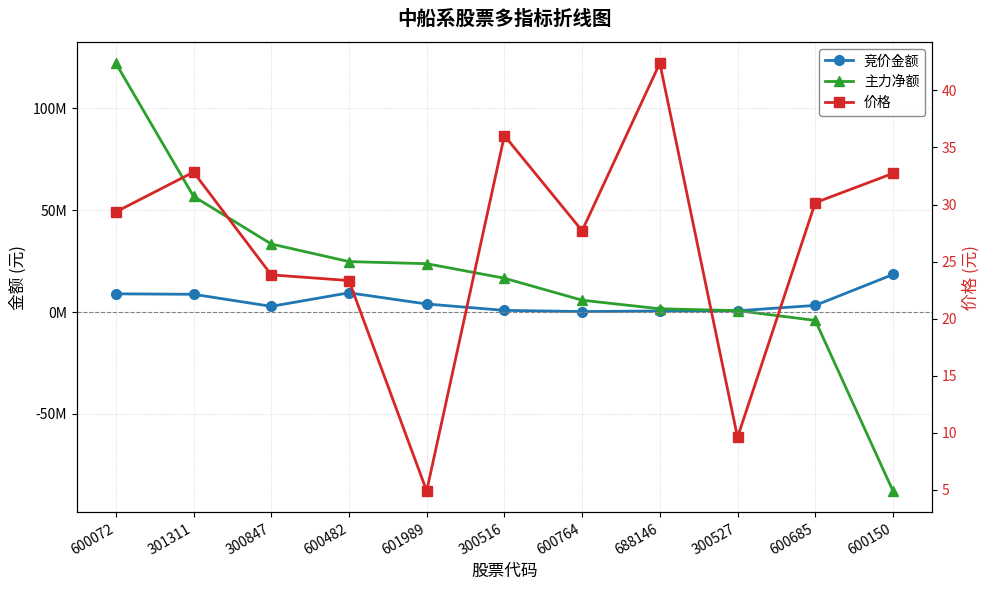

How many data points in 竞价金额 are less than 3273000?

5